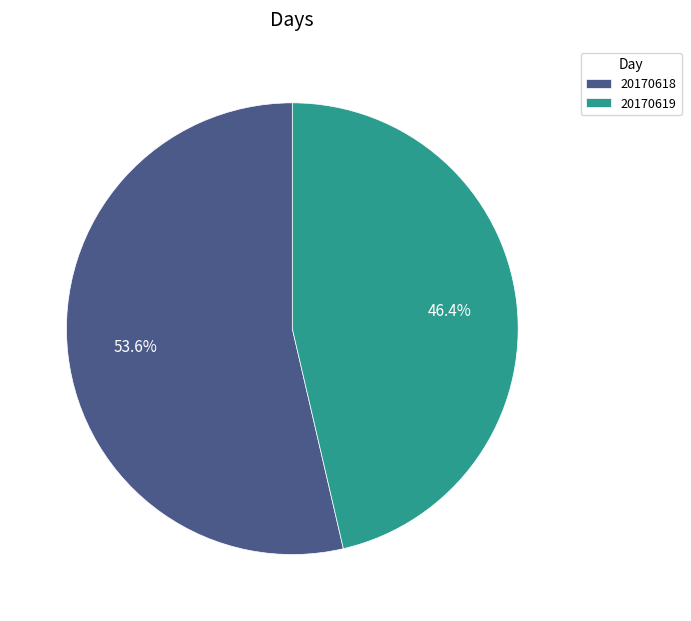

To the nearest percent, what is the average slice percentage?

50%